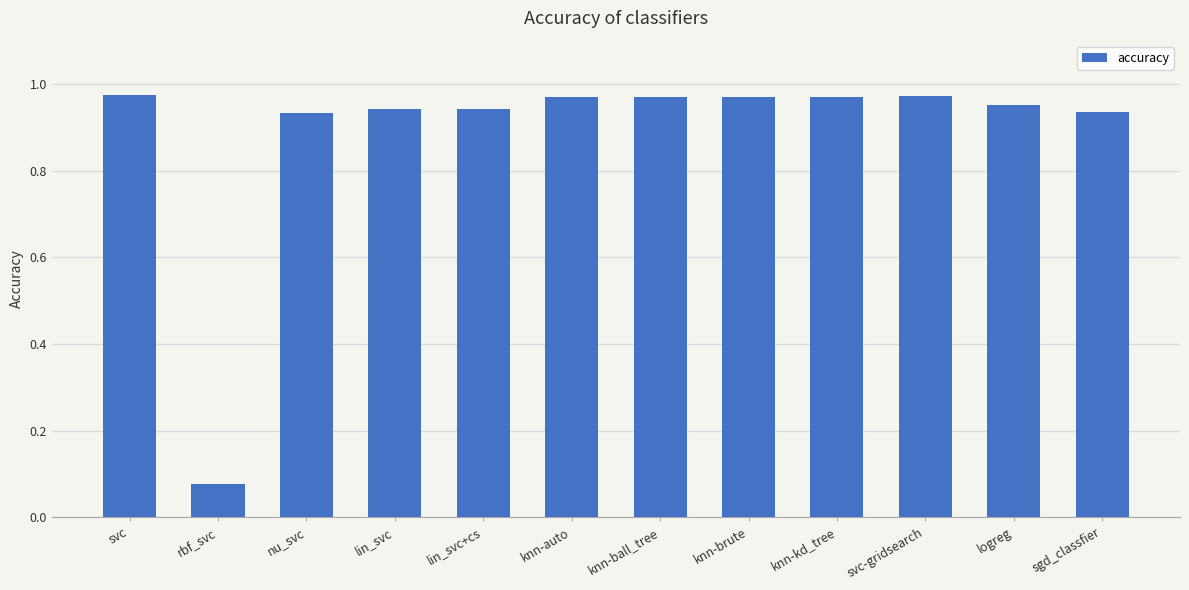

What is the sum of the values at knn-auto and lin_svc+cs?

1.9